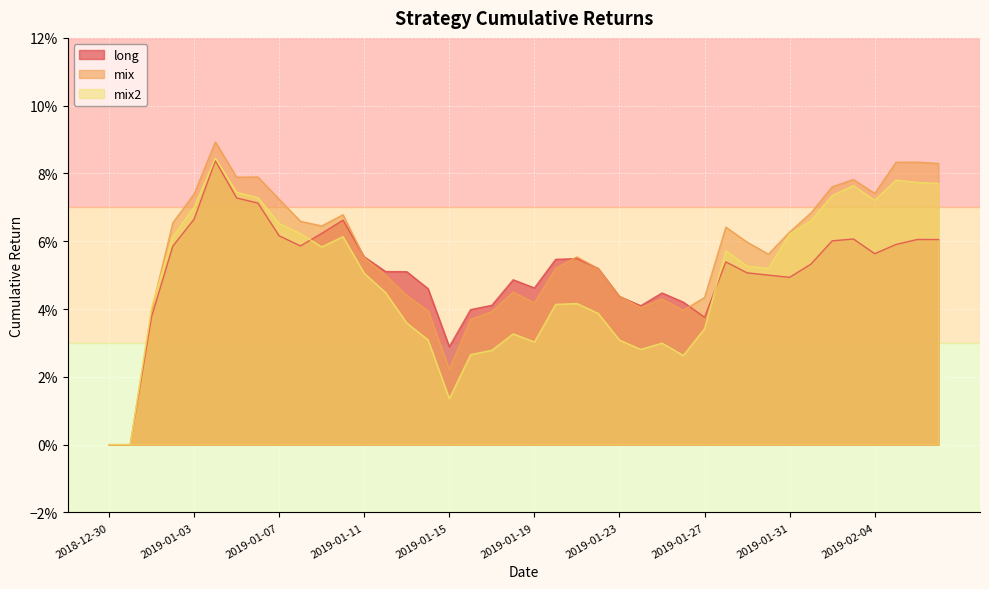

Which series ends up on top after the final intersection of mix and long?

mix